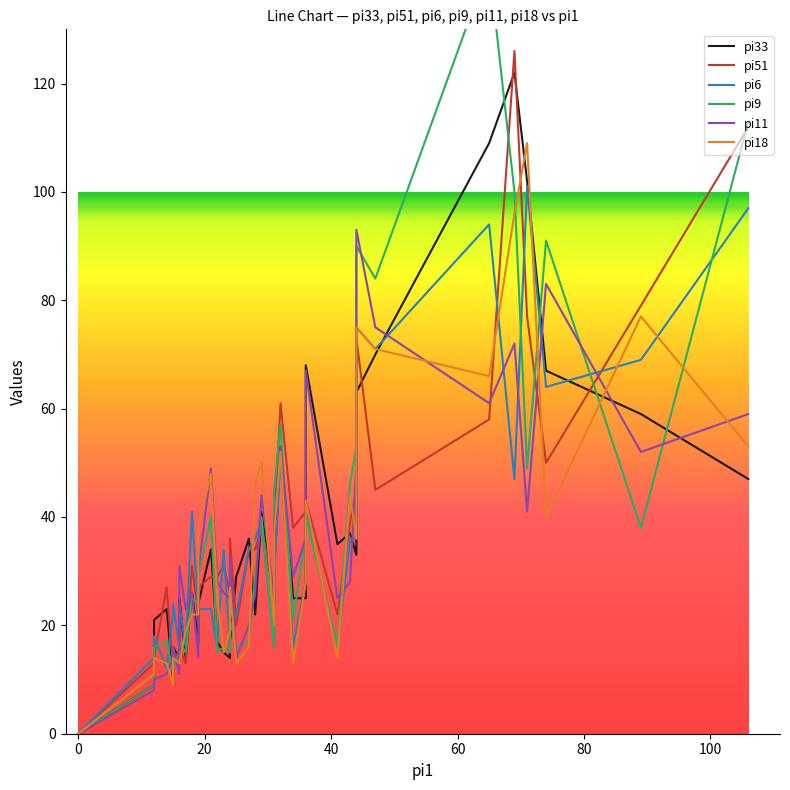

True or false: pi6 has a value of 5 at i23.

False